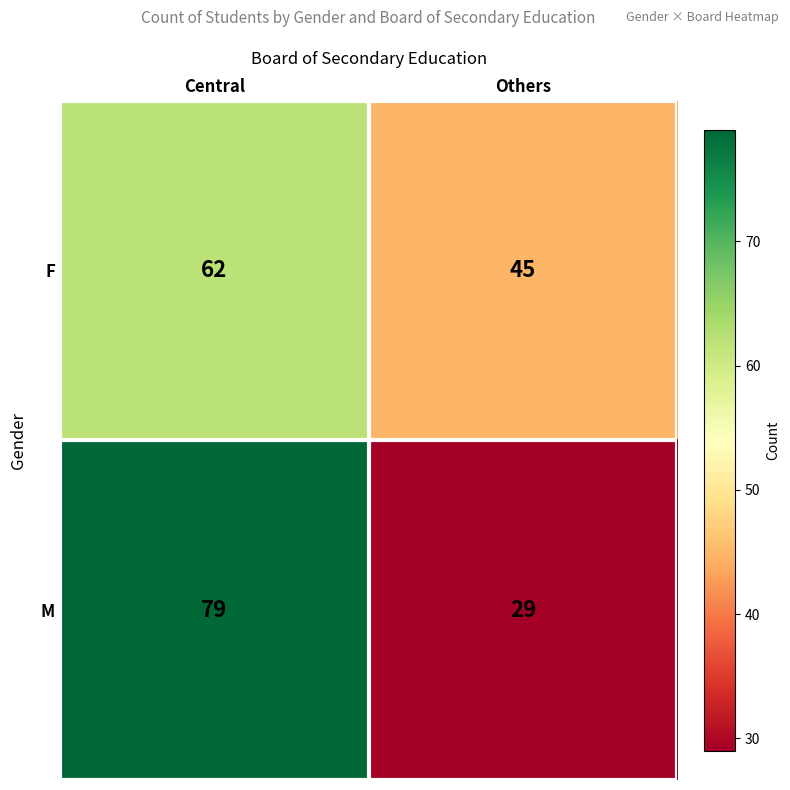

True or false: M has a value of 79 at Central.

True